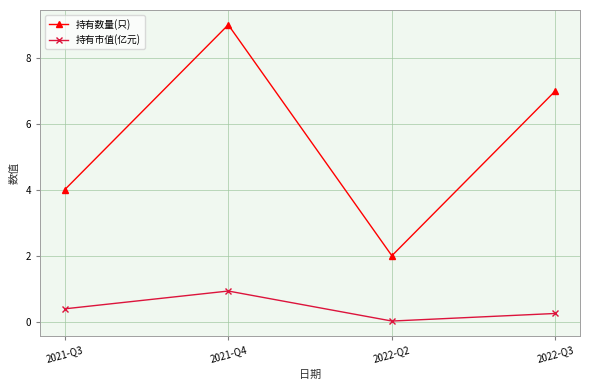

The value of 持有数量(只) at 2021-Q3 is 6.5. True or false?

False